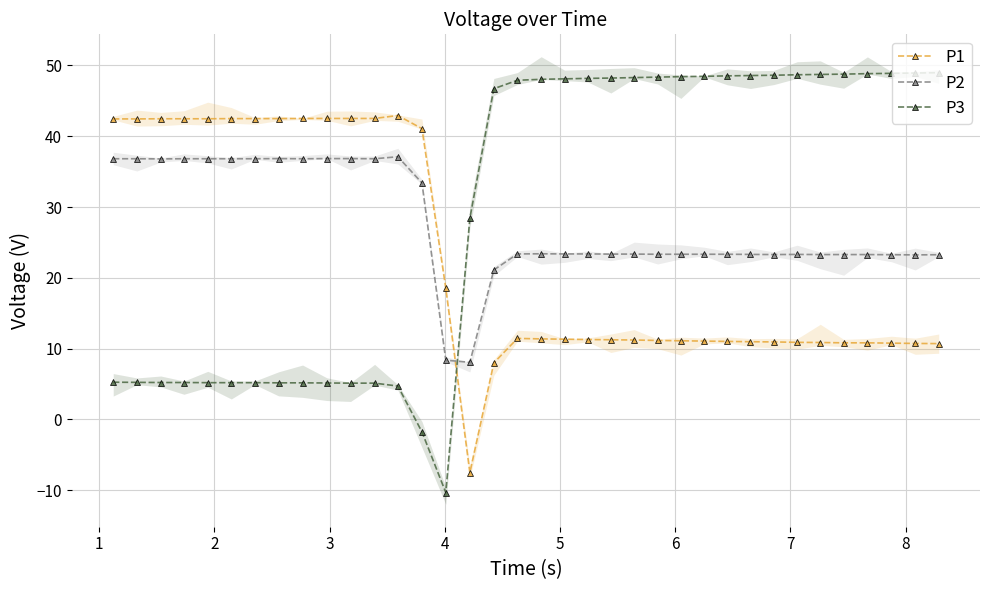

Rank the series by their maximum value, from highest to lowest.

P3, P1, P2